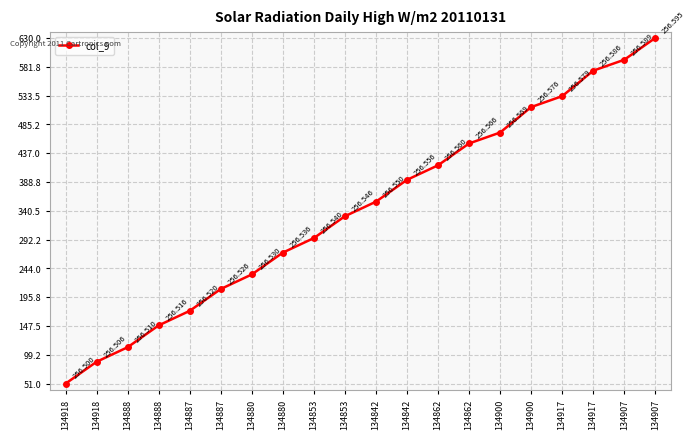

How many values are below 355?

10